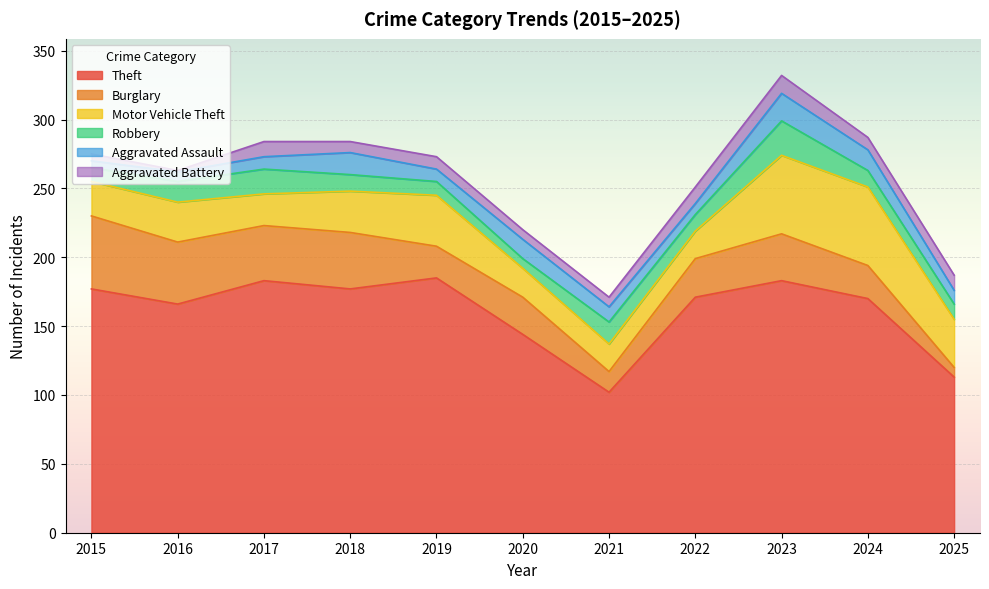

How many data points in Aggravated Battery are less than 9?

5